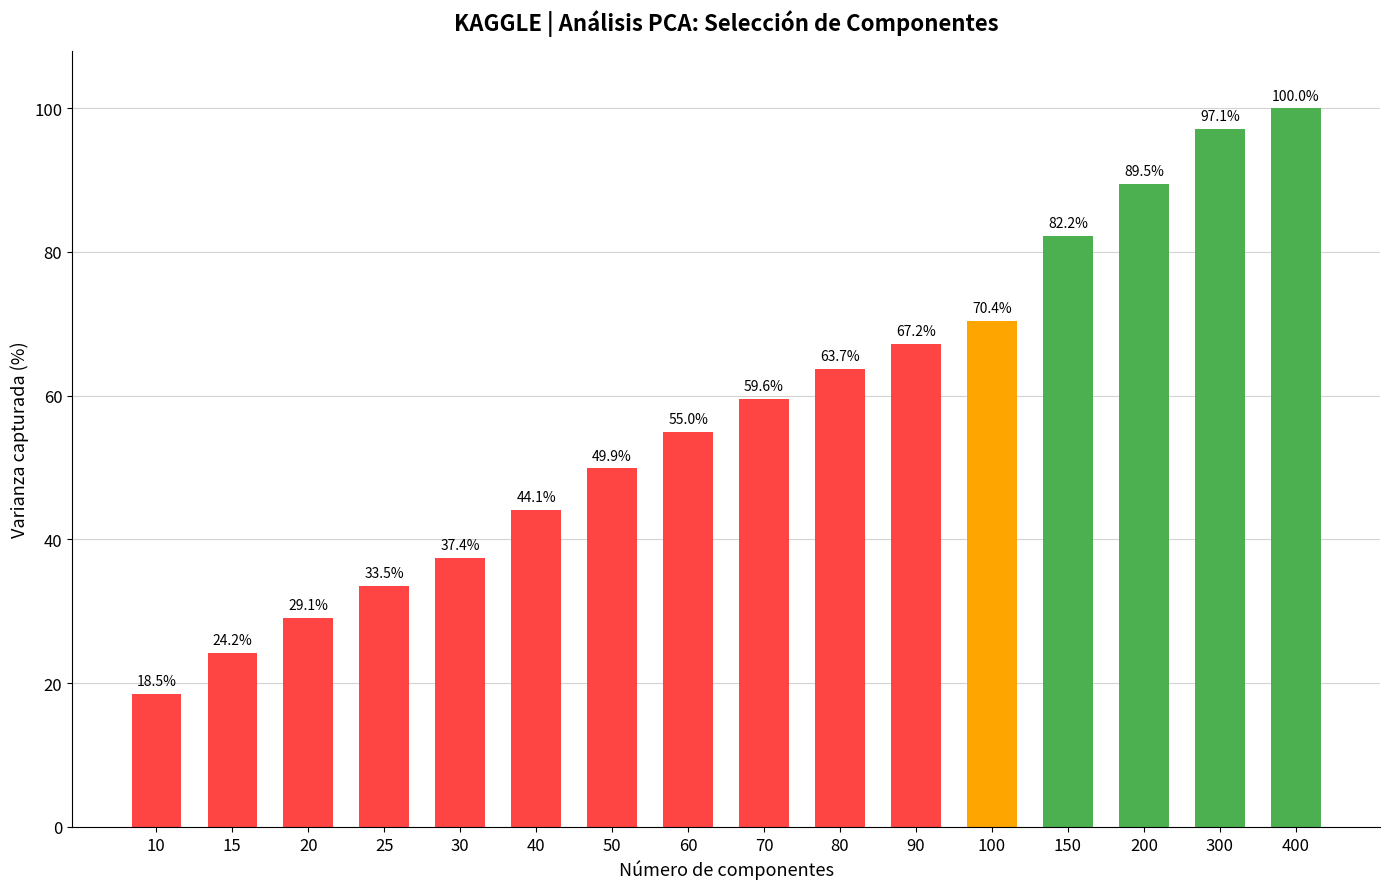

How many categories are shown in the chart?

16